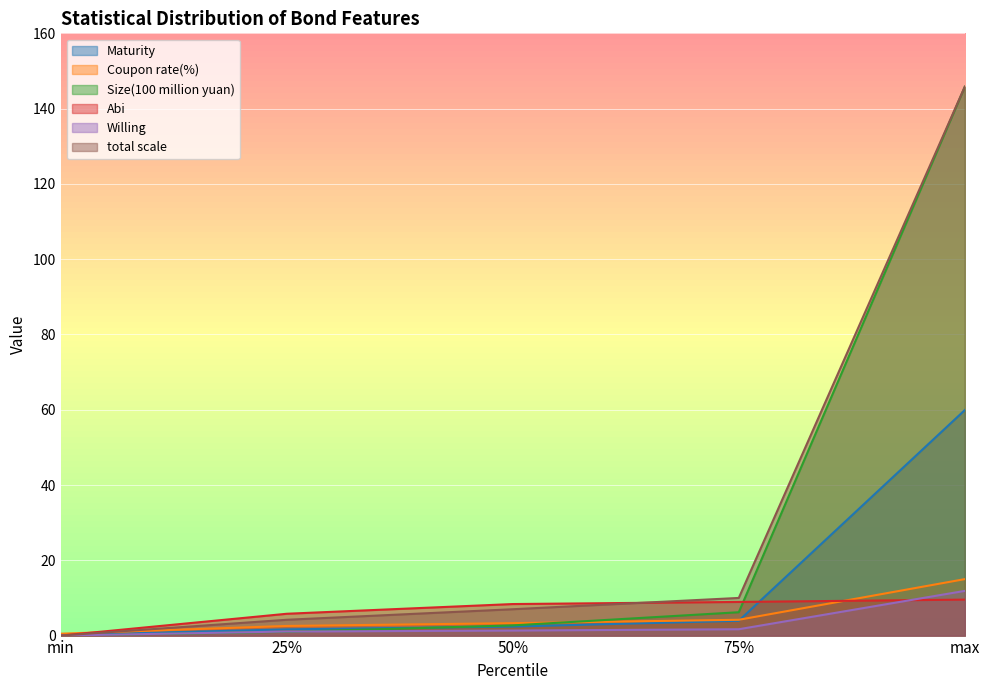

How many series are shown in this chart?

6